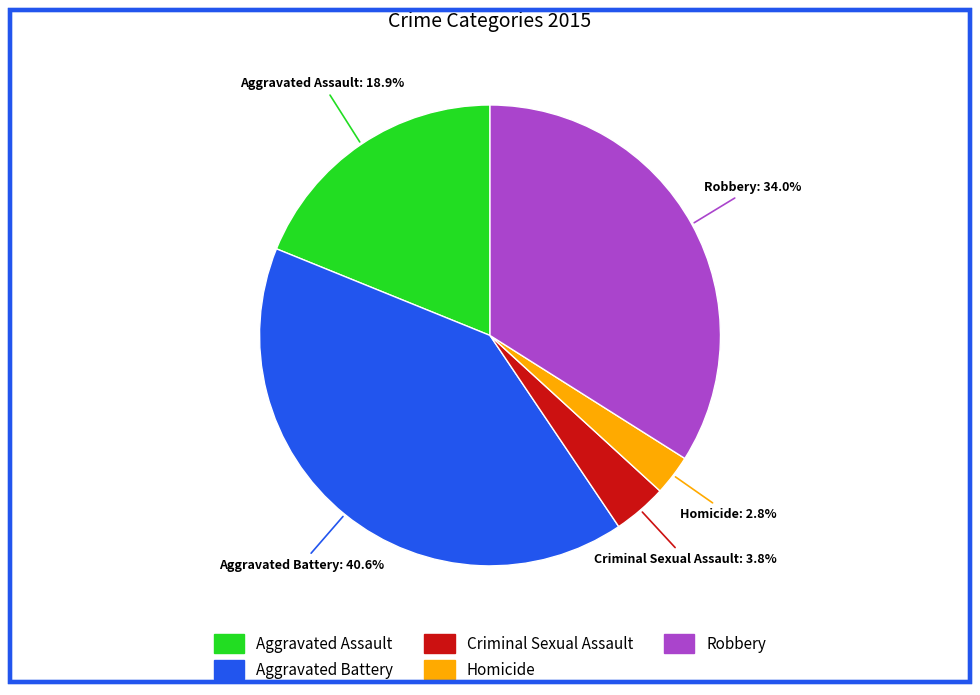

Which has a higher value, Aggravated Battery or Homicide?

Aggravated Battery